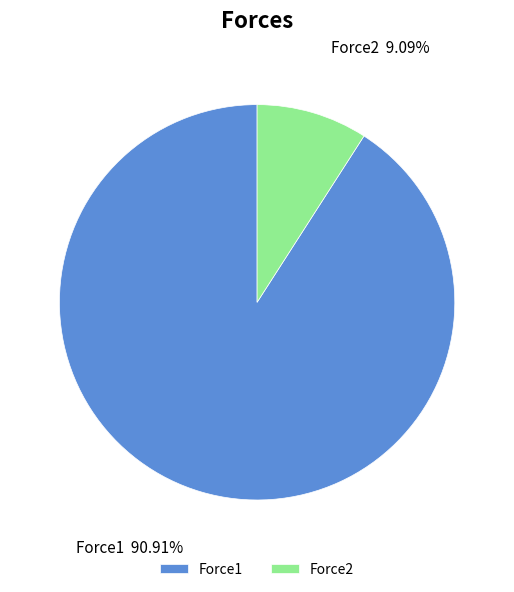

Rank the categories by value from lowest to highest.

Force2, Force1